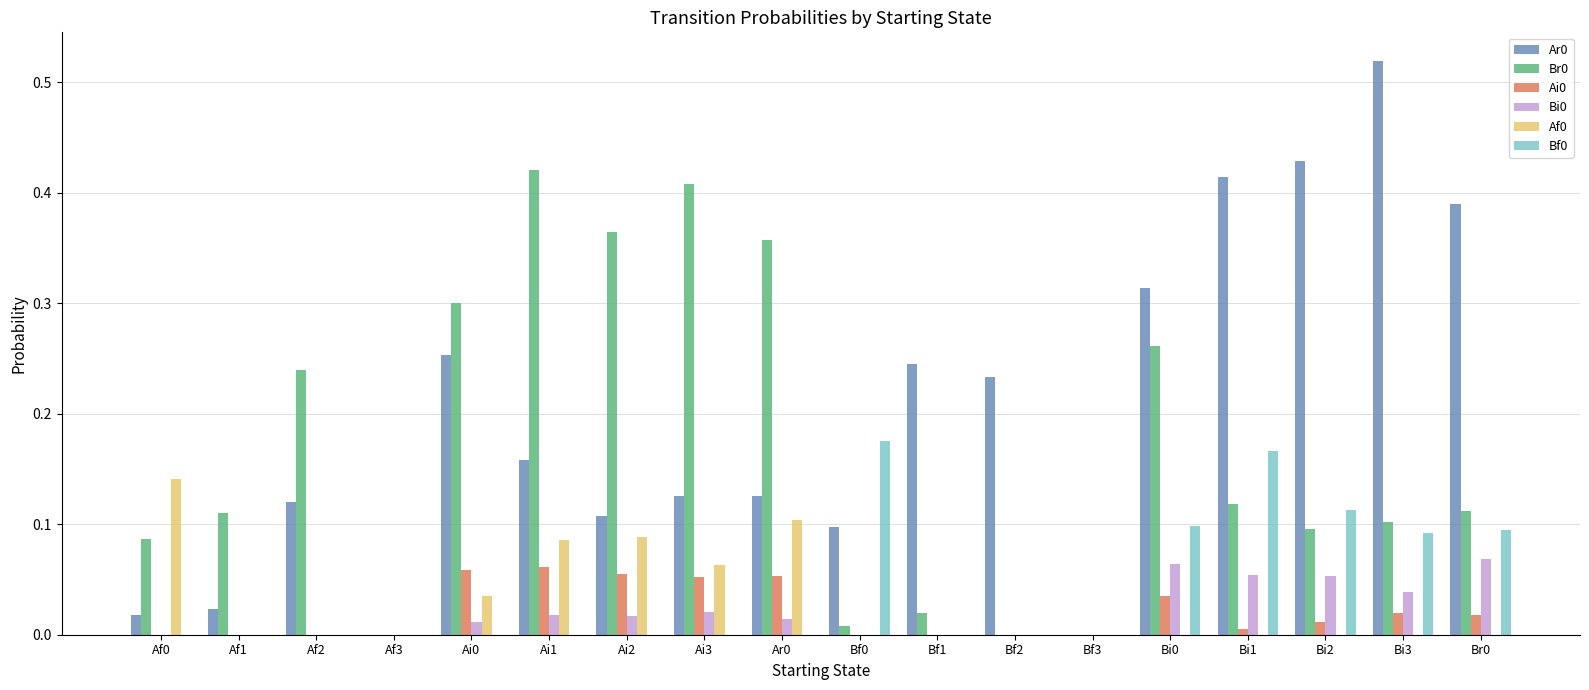

How many data points does each series have?

18